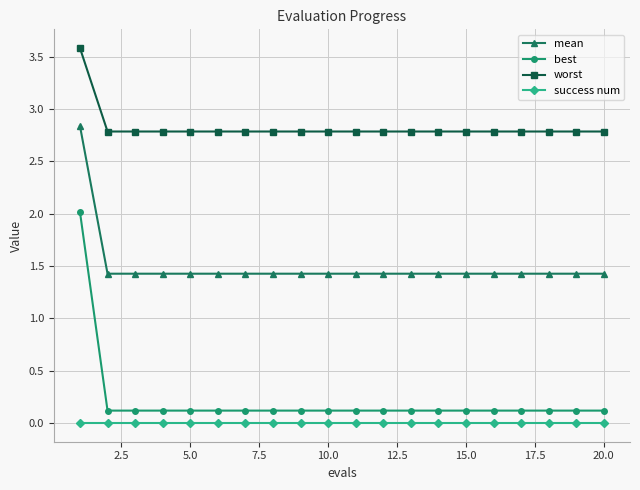

What is the average value of the mean series?

1.5